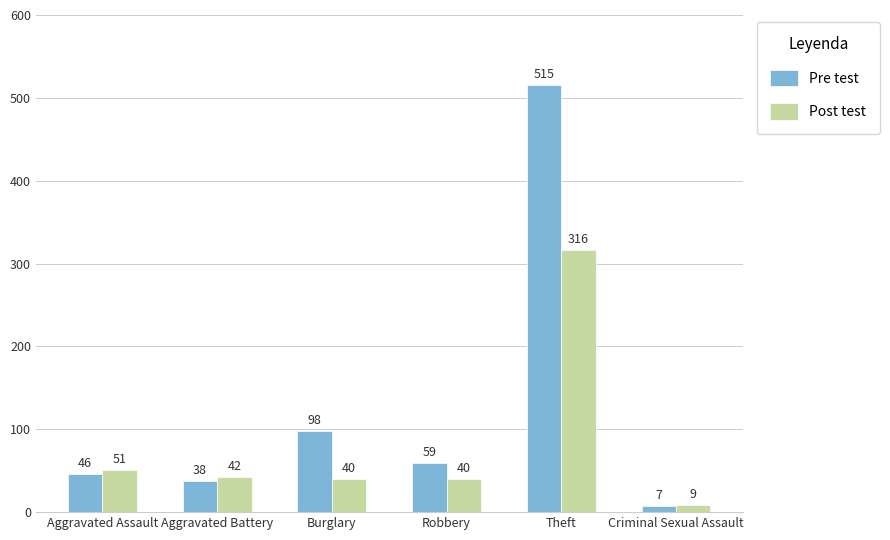

Rank the series at Theft from lowest to highest value.

Post test, Pre test